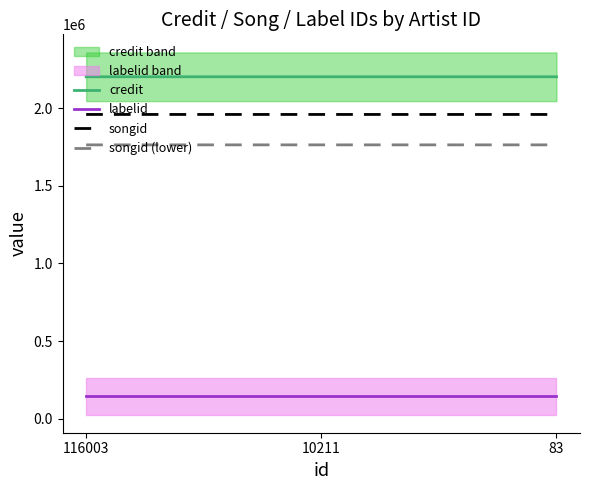

Which series changed the most between 116003 and 83?

credit